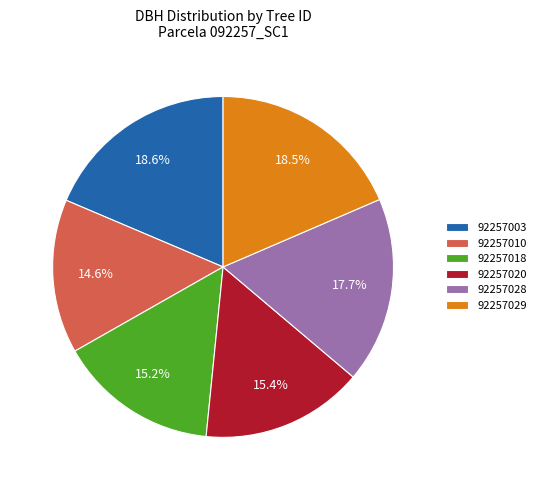

Between 92257028 and 92257029, which is larger?

92257029